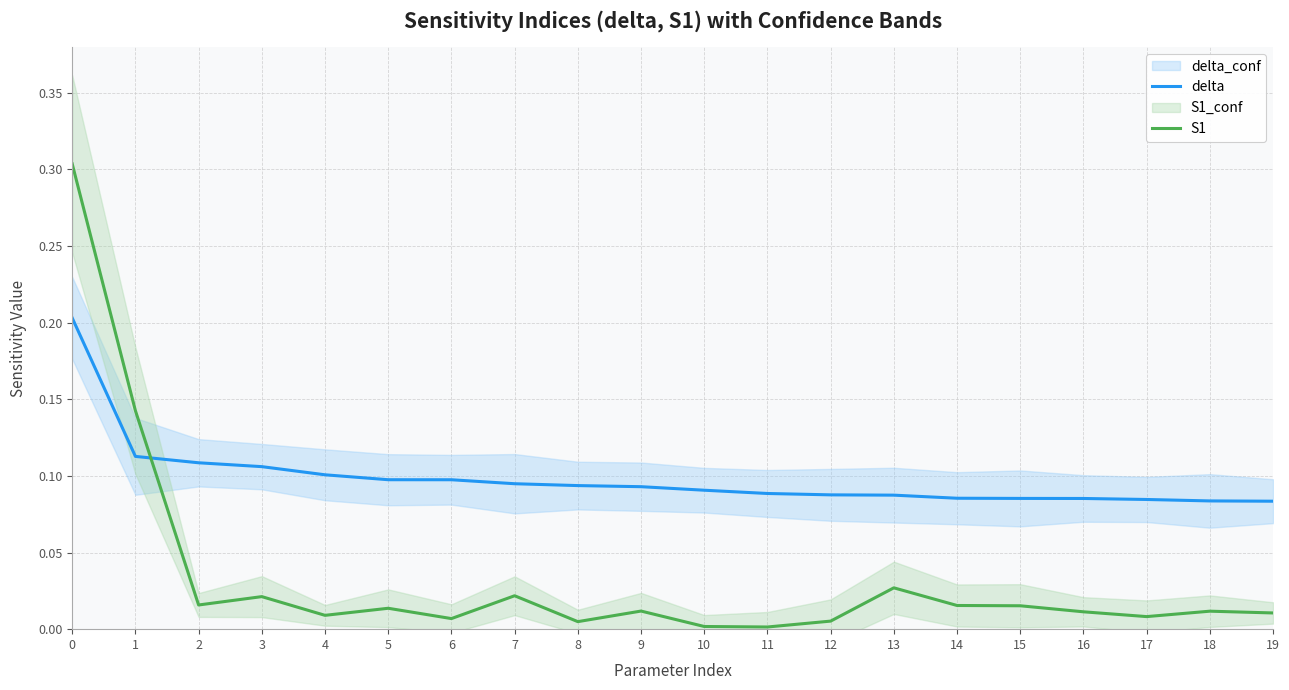

What is the spread (max minus min) of values at 7?

0.1